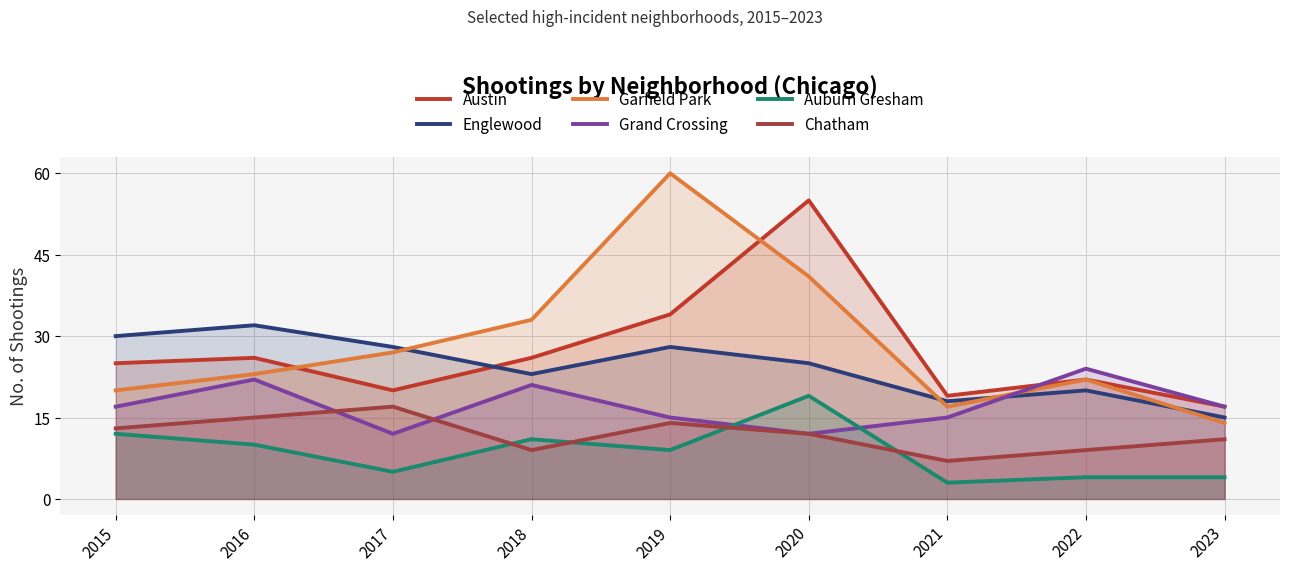

How many data points in Chatham are less than 12?

4